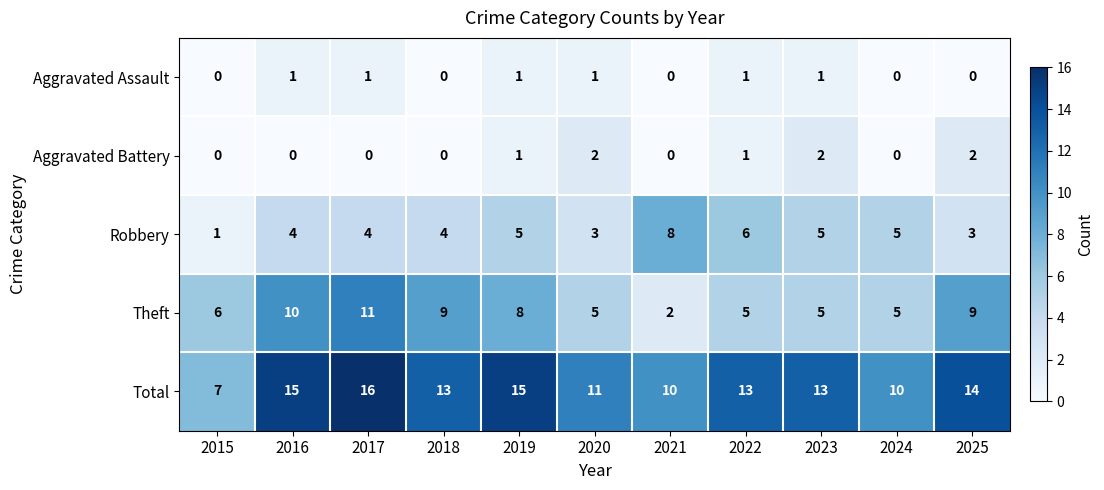

What is the difference between the Theft values at 2020 and 2021?

3